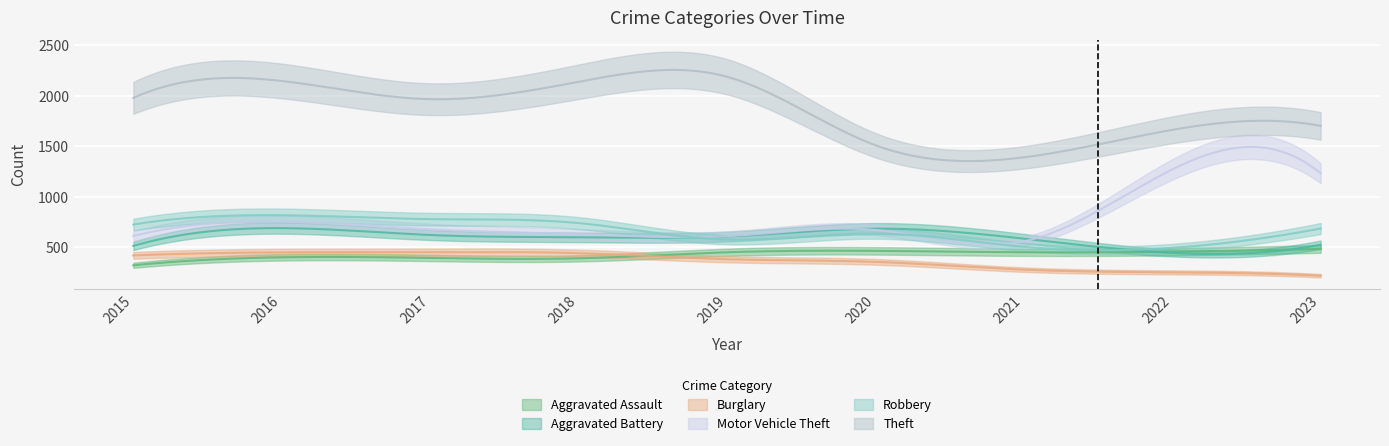

Which series changed the most between 2018 and 2023?

Motor Vehicle Theft